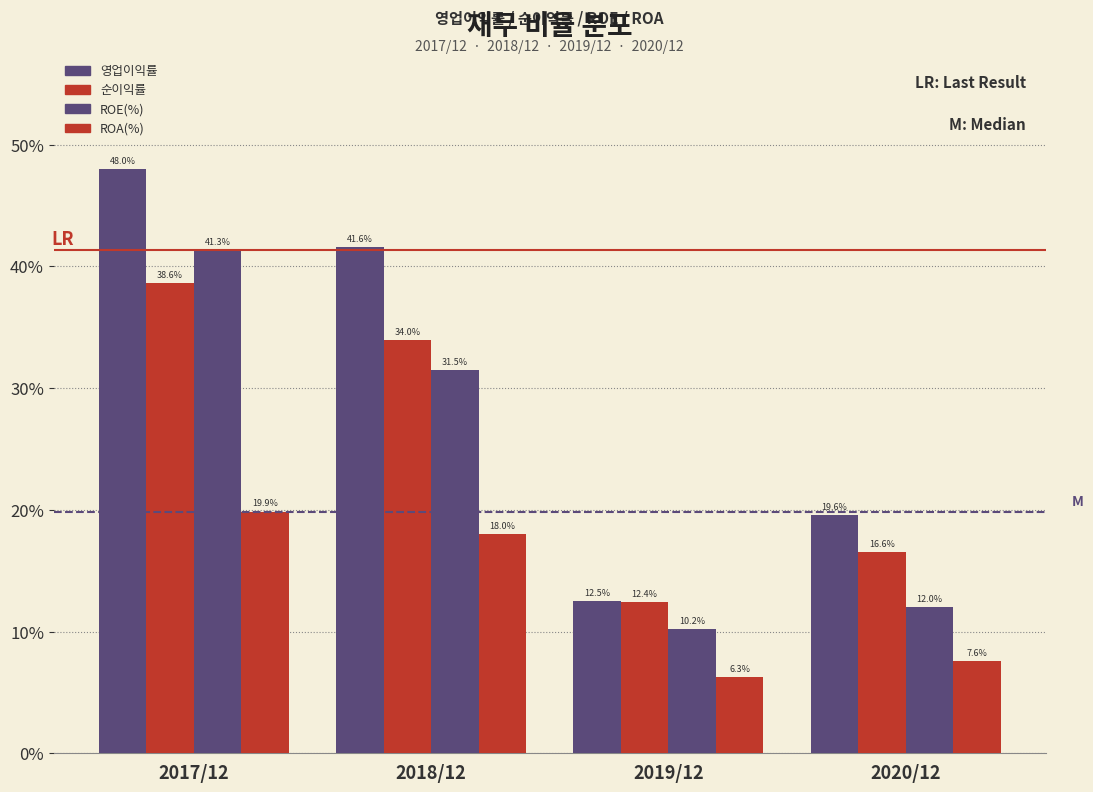

How many values in the ROE(%) series exceed 31?

2